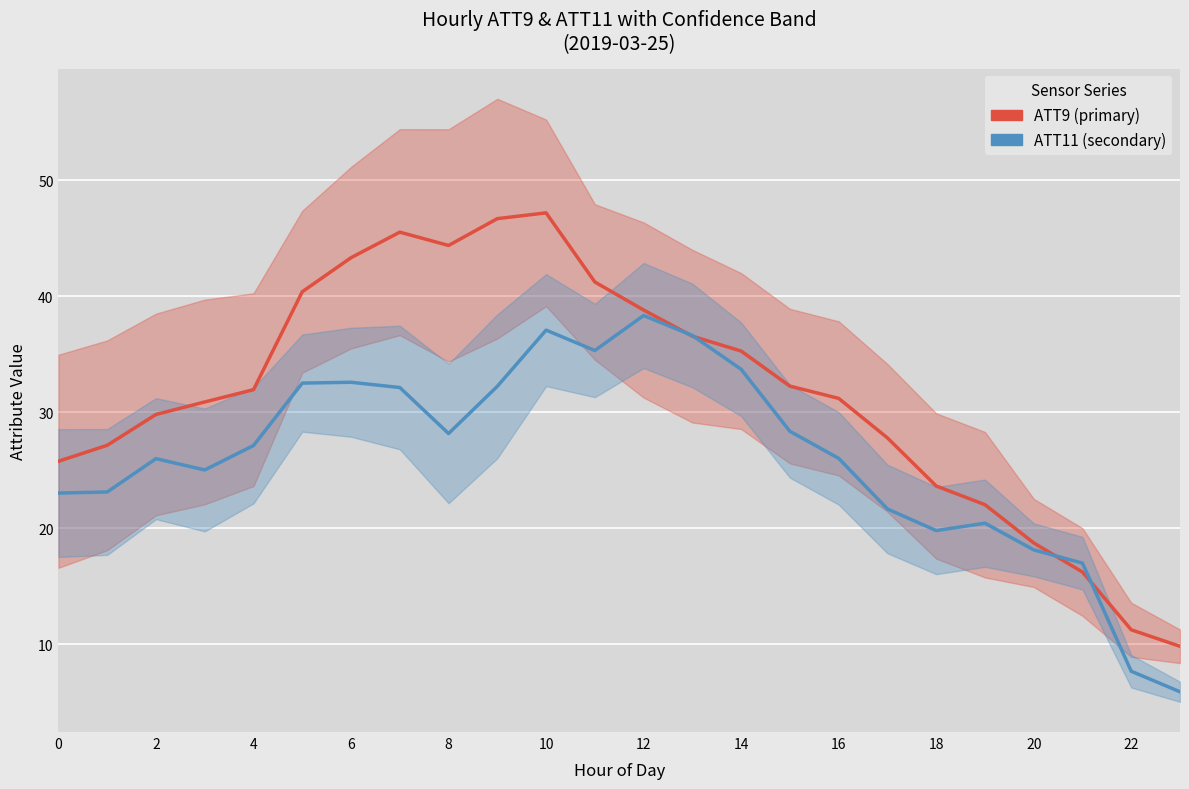

Reading left to right, extract all data points from this chart.

ATT9 (primary): 25.8	27.2	29.8	30.9	32.0	40.4	43.3	45.5	44.4	46.7	47.2	41.2	38.8	36.6	35.3	32.3	31.2	27.8	23.7	22.0	18.7	16.2	11.3	9.8
ATT11 (secondary): 23.0	23.1	26.0	25.0	27.1	32.5	32.6	32.1	28.2	32.3	37.1	35.3	38.4	36.6	33.7	28.4	26.0	21.7	19.8	20.4	18.2	17.0	7.7	5.9